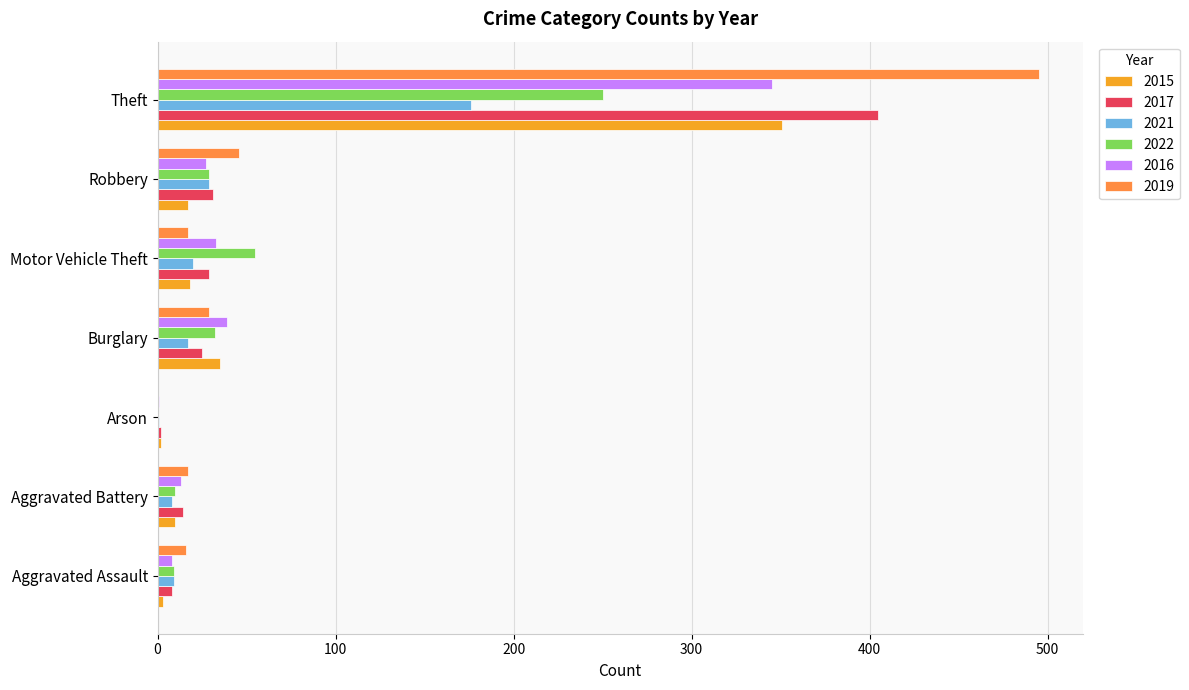

The value of 2019 at Theft is 217. True or false?

False